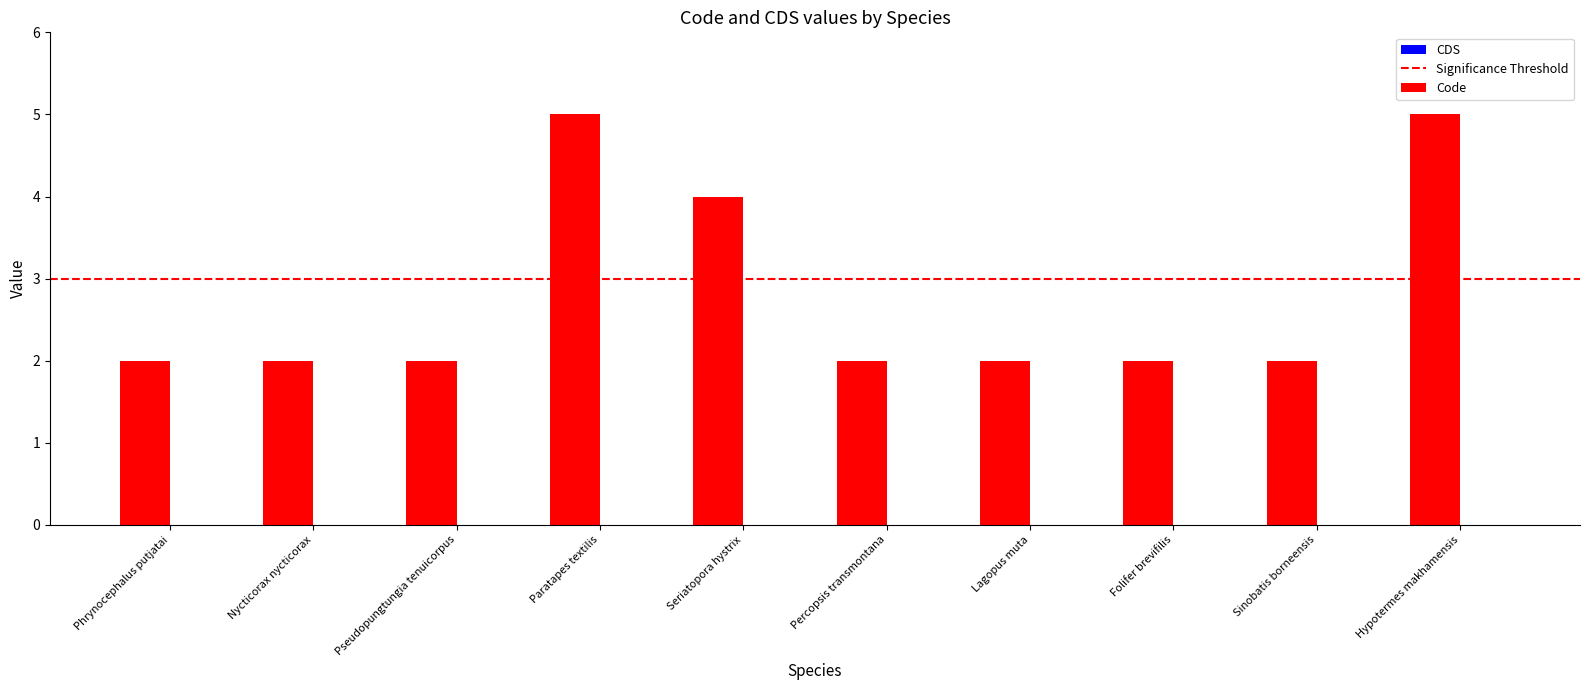

What is the change in value from Paratapes textilis to Lagopus muta?

-3